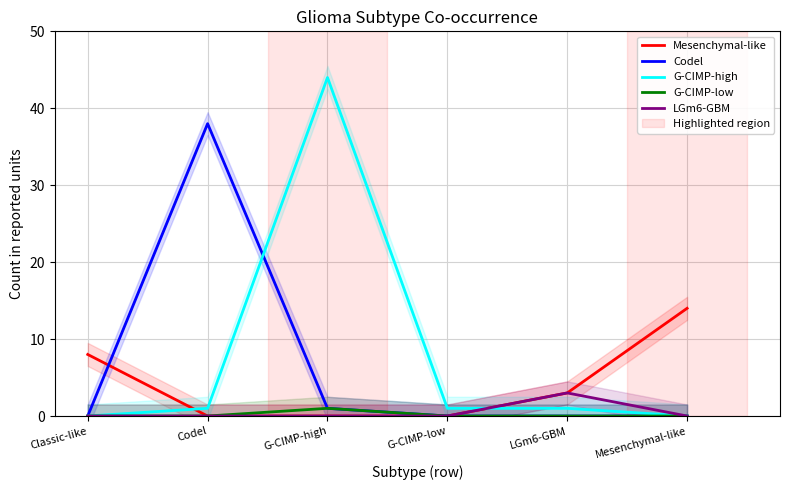

What is the total value across all series at Mesenchymal-like?

14